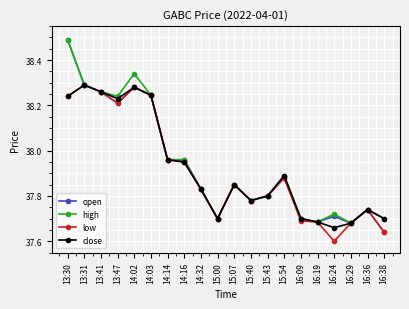

Which series has the largest range (max minus min)?

open